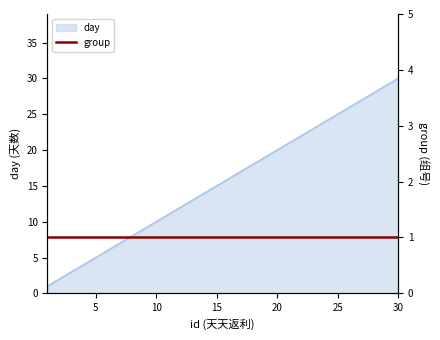

What value does the data have at 3?

3